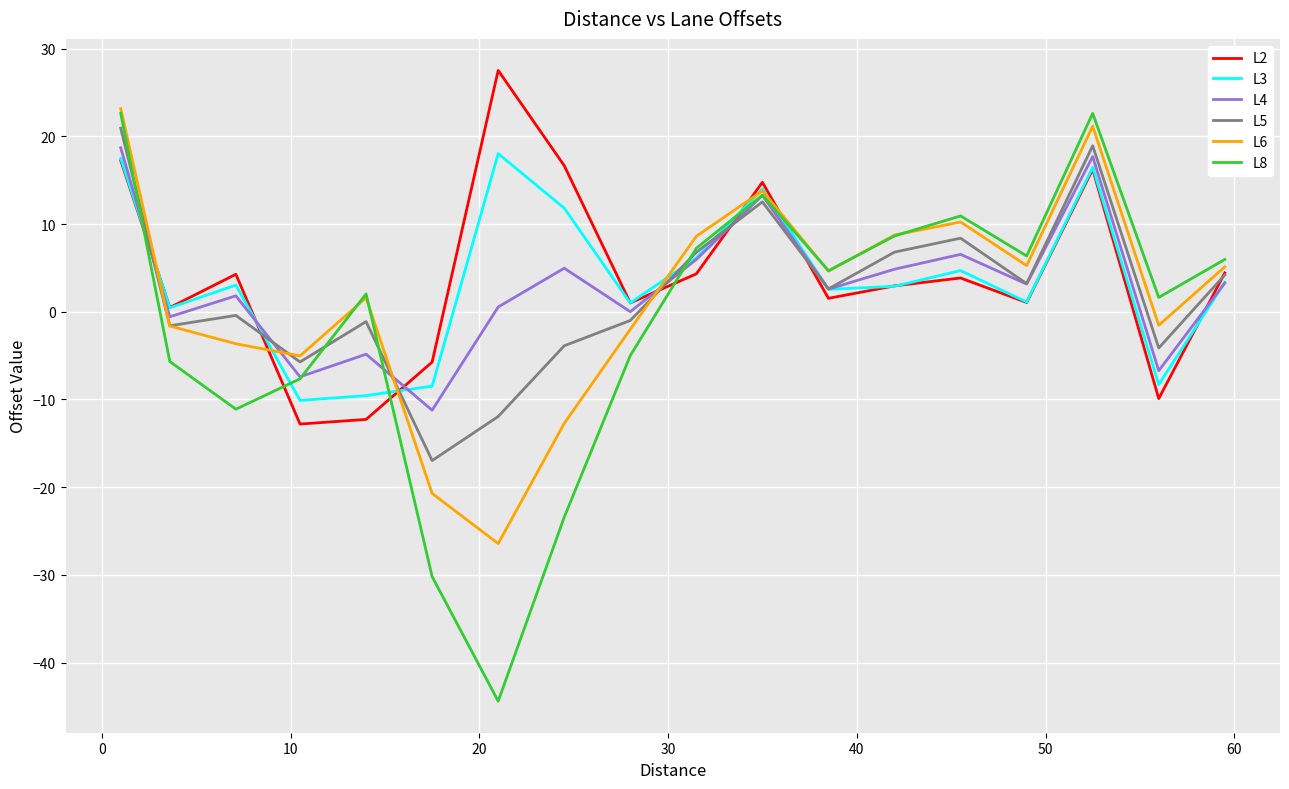

The value of L4 at 10 is 12.4. True or false?

False